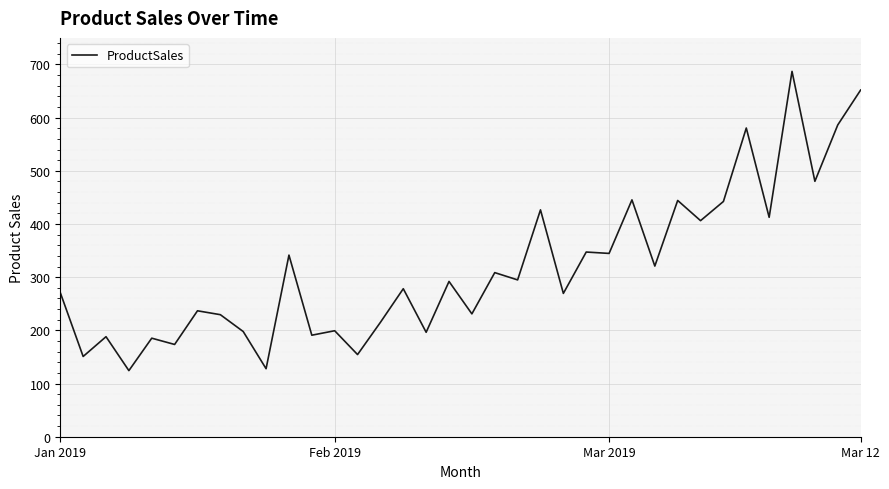

What is the minimum value shown in the chart?

124.3